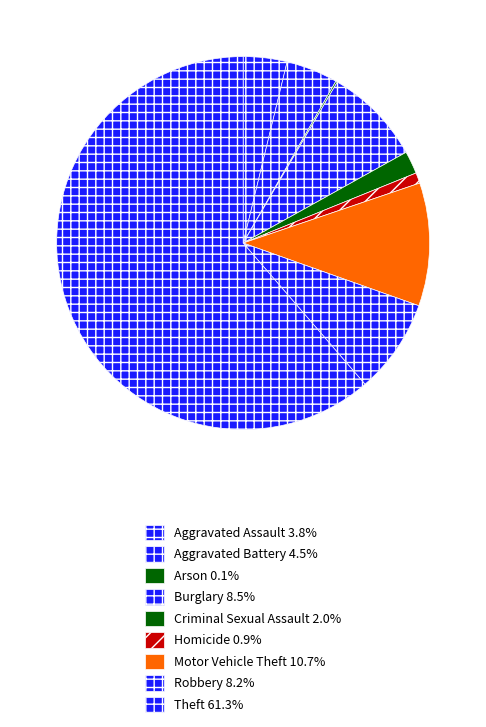

Count the number of slices in the pie.

9